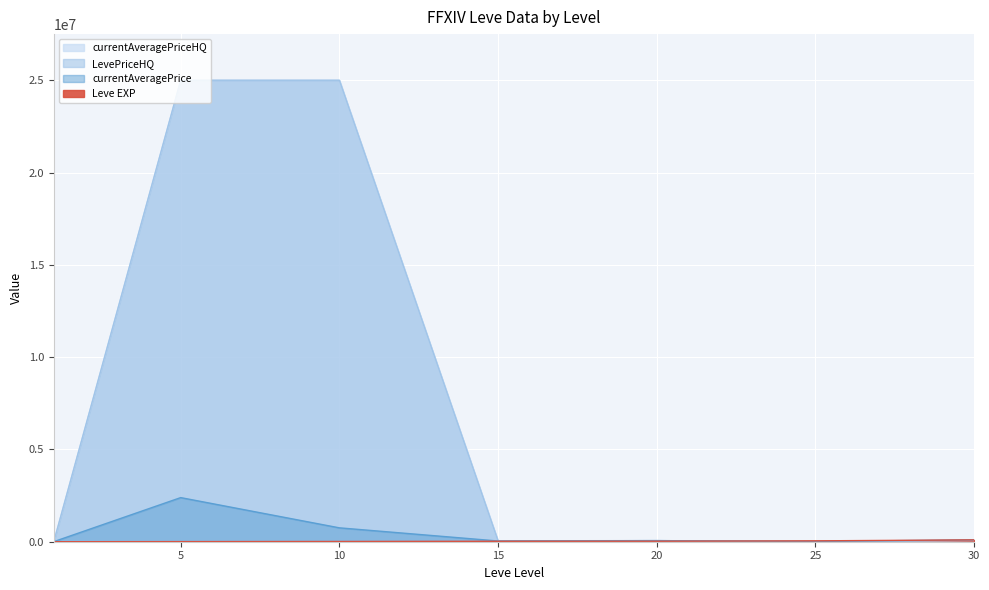

The currentAveragePrice series shows 5871.6 at 1. True or false?

False